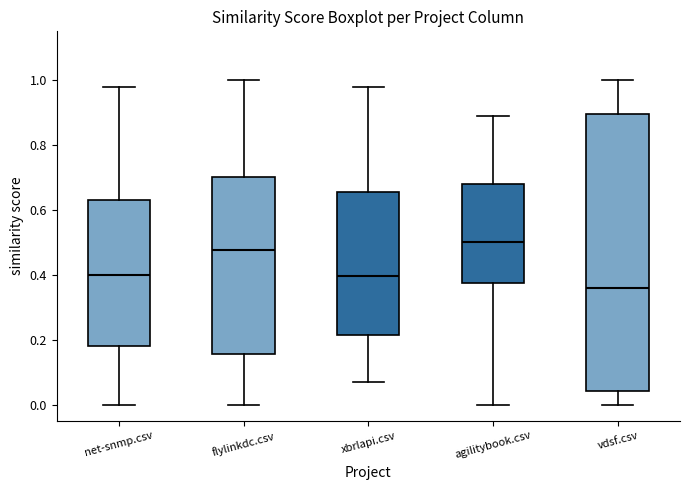

Reading left to right, read every box against the y-axis: the position of its median line, the range the box covers, and the ends of its whiskers. The values are not printed on the chart, so give them approximately, as read against the axis.

net-snmp.csv: median 0.40, box 0.18 to 0.64, whiskers 0.00 to 0.98
flylinkdc.csv: median 0.48, box 0.16 to 0.70, whiskers 0.00 to 1.00
xbrlapi.csv: median 0.40, box 0.22 to 0.66, whiskers 0.08 to 0.98
agilitybook.csv: median 0.50, box 0.38 to 0.68, whiskers 0.00 to 0.90
vdsf.csv: median 0.36, box 0.04 to 0.90, whiskers 0.00 to 1.00